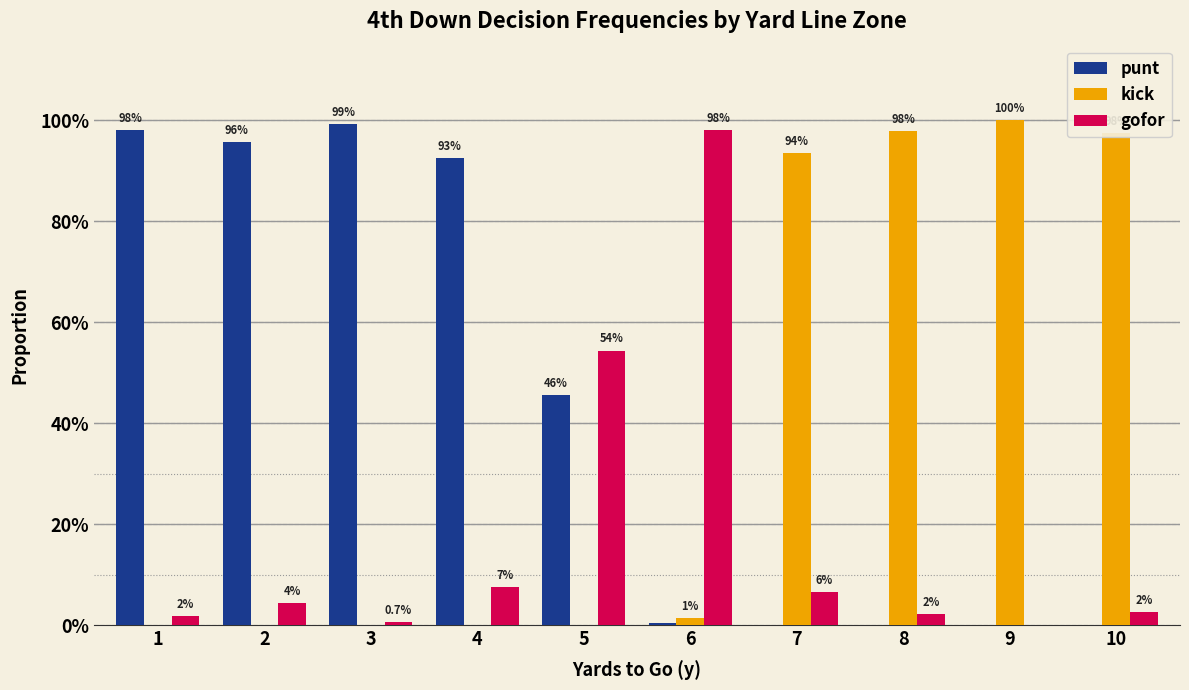

List the series in order of their overall mean, lowest first.

gofor, kick, punt